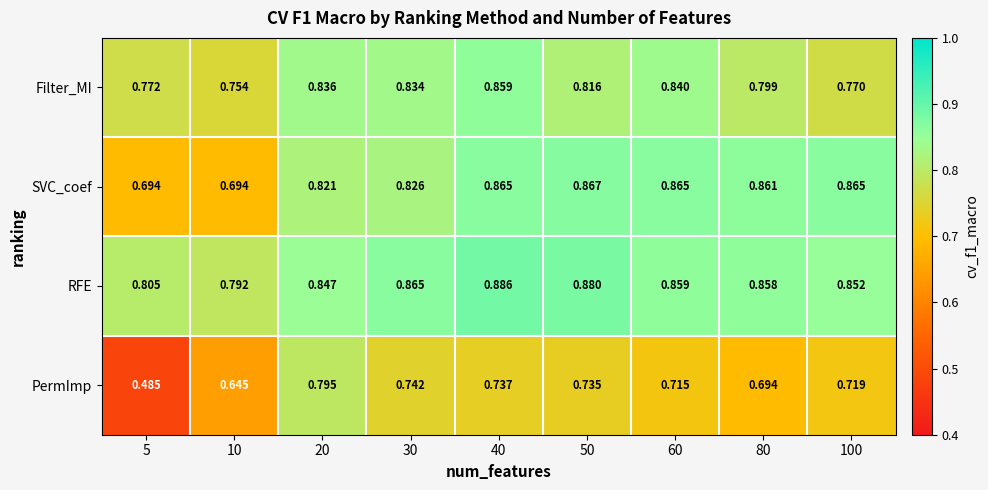

Rank the series at 20 from highest to lowest value.

RFE, Filter_MI, SVC_coef, PermImp